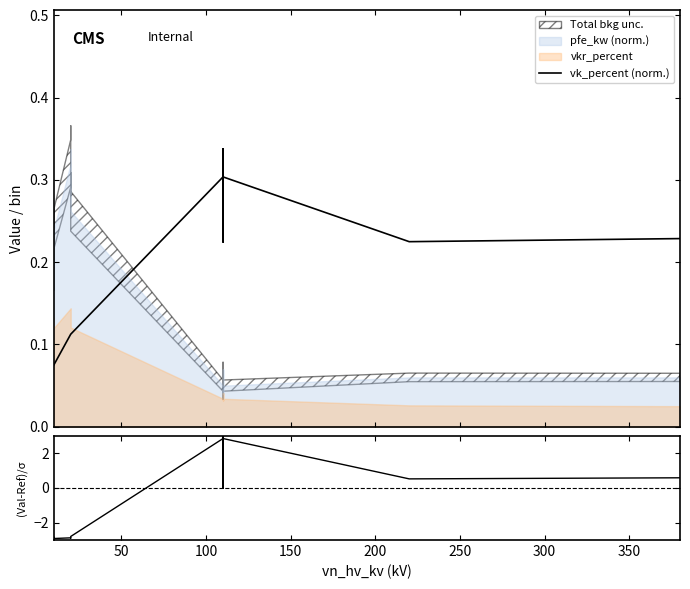

True or false: (vk-central)/σ and vk_percent (norm.) intersect in this chart.

True